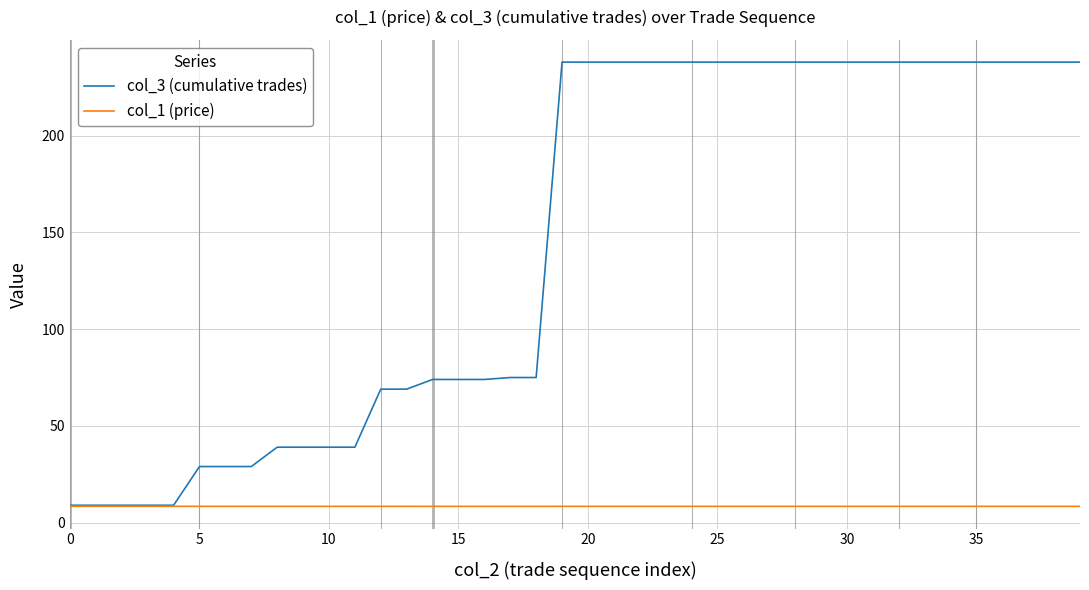

Which series has the largest total across all categories?

col_3 (cumulative trades)